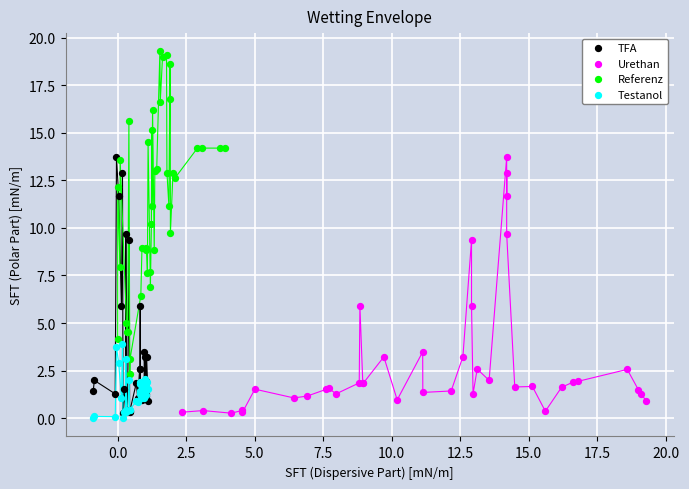

Which series reaches the maximum Y coordinate?

Referenz